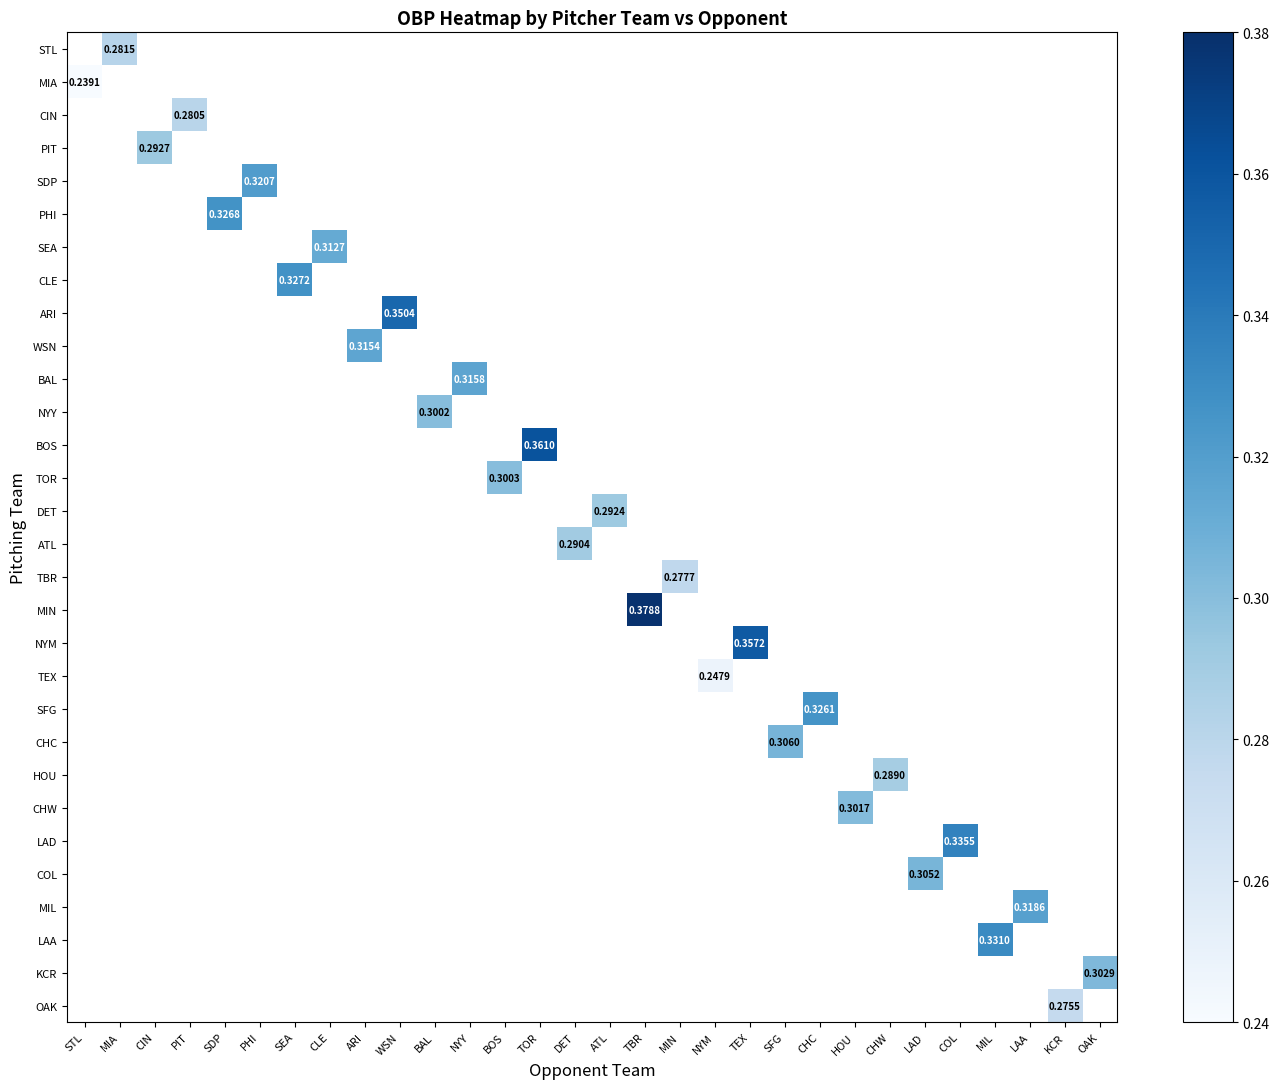

Which has a higher value, CIN or TEX?

TEX